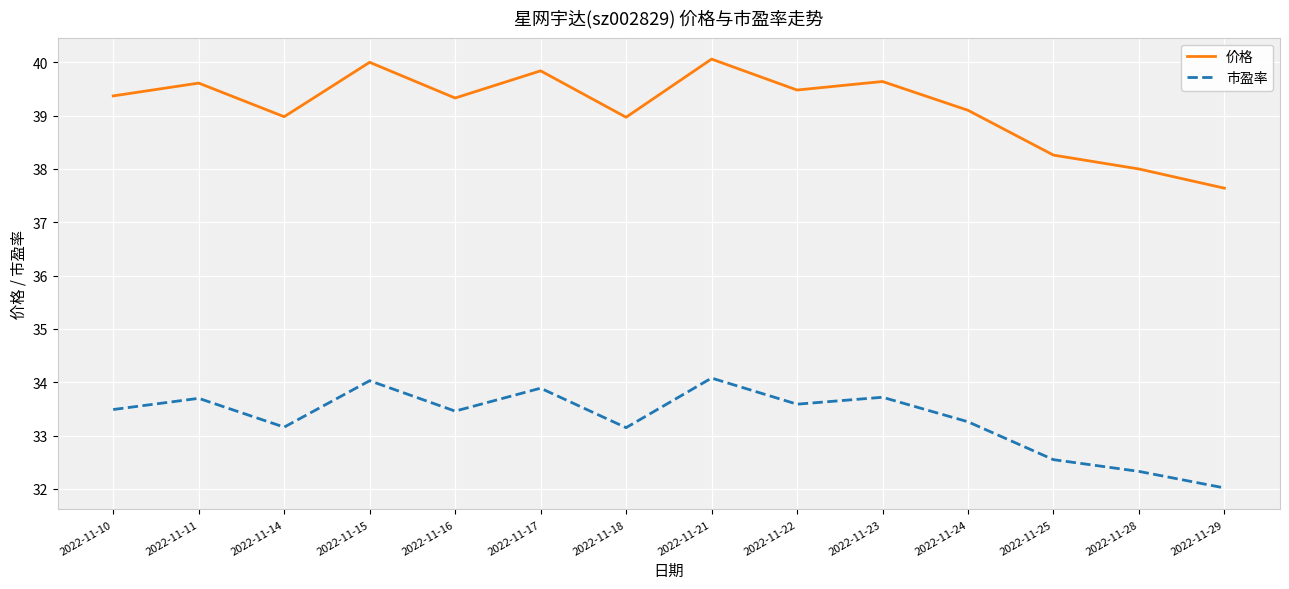

What is the smallest value displayed?

32.0